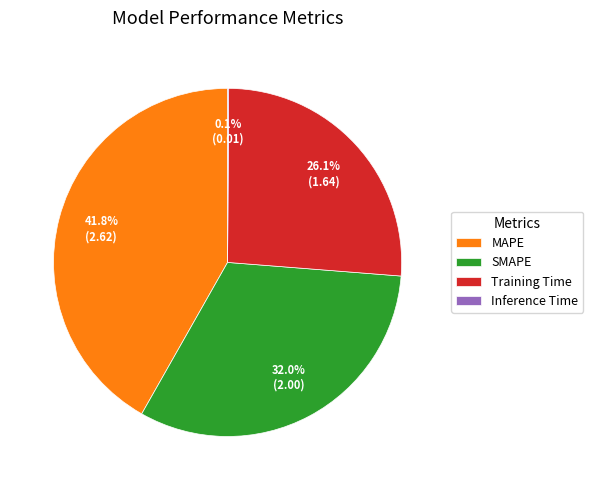

True or false: MAPE accounts for 42% of the total.

True